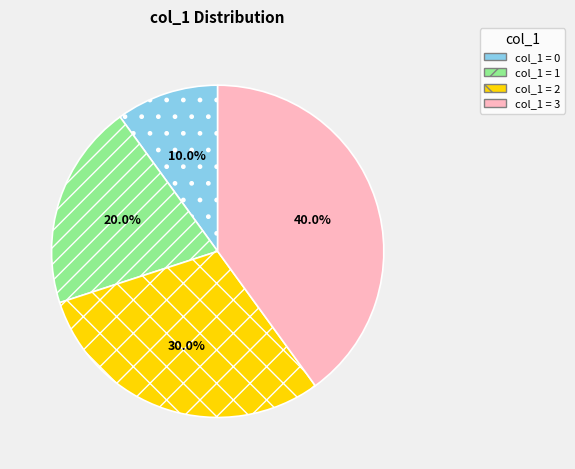

Is there a majority slice in this chart?

No